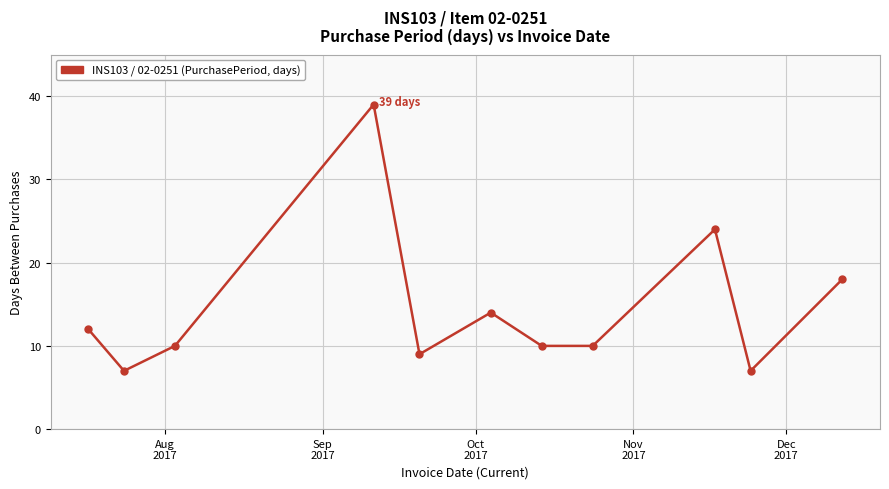

How many interior local peaks (higher than both neighbors) does the data have?

3